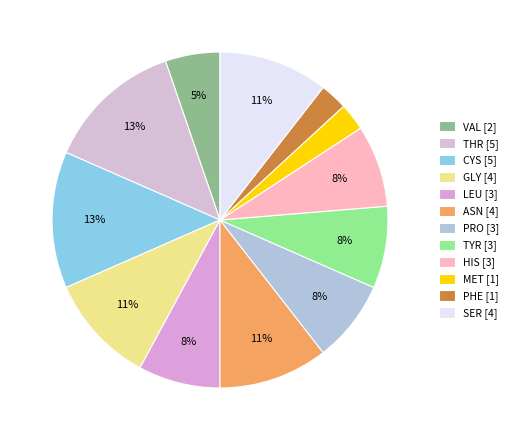

Is there any slice that represents more than half of the pie?

No